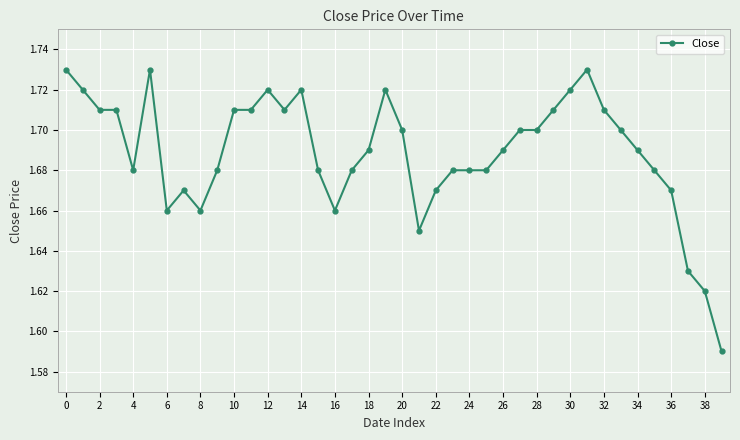

True or false: the data has more than 2 interior local peaks.

True